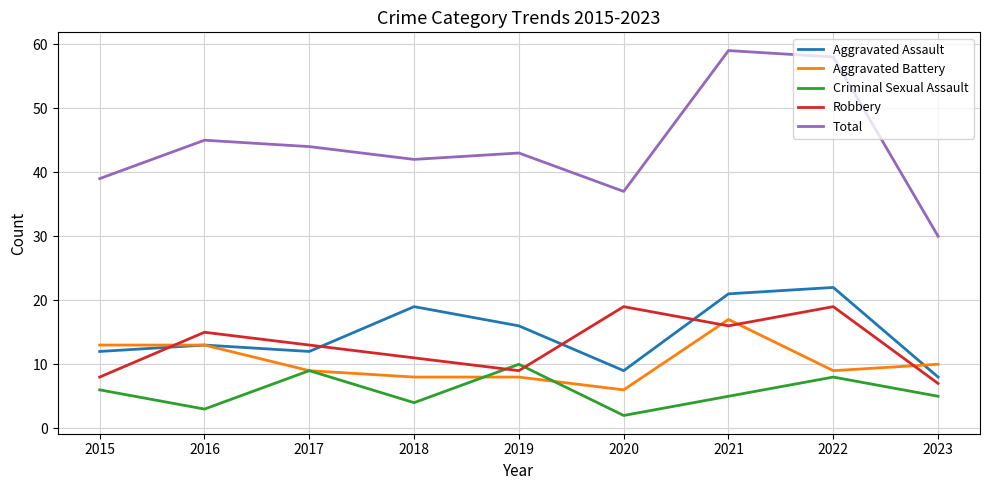

What are all the series names shown in the legend?

Aggravated Assault, Aggravated Battery, Criminal Sexual Assault, Robbery, Total